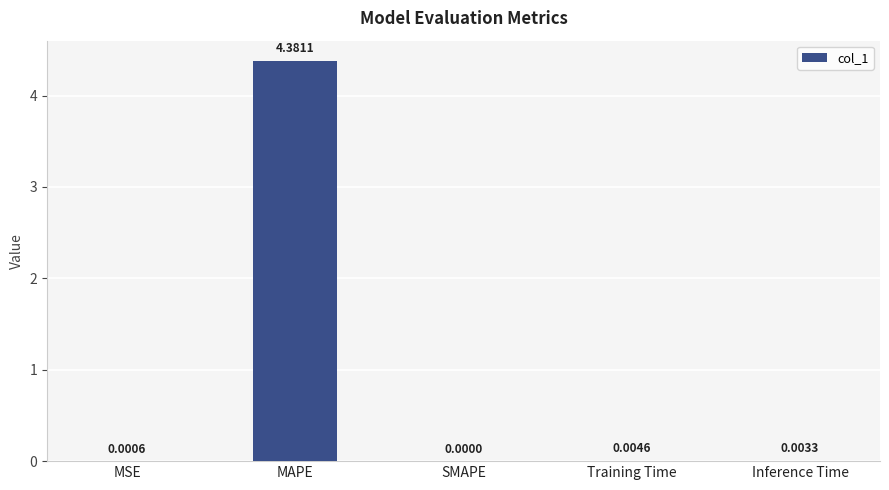

Count the number of categories in the chart.

5